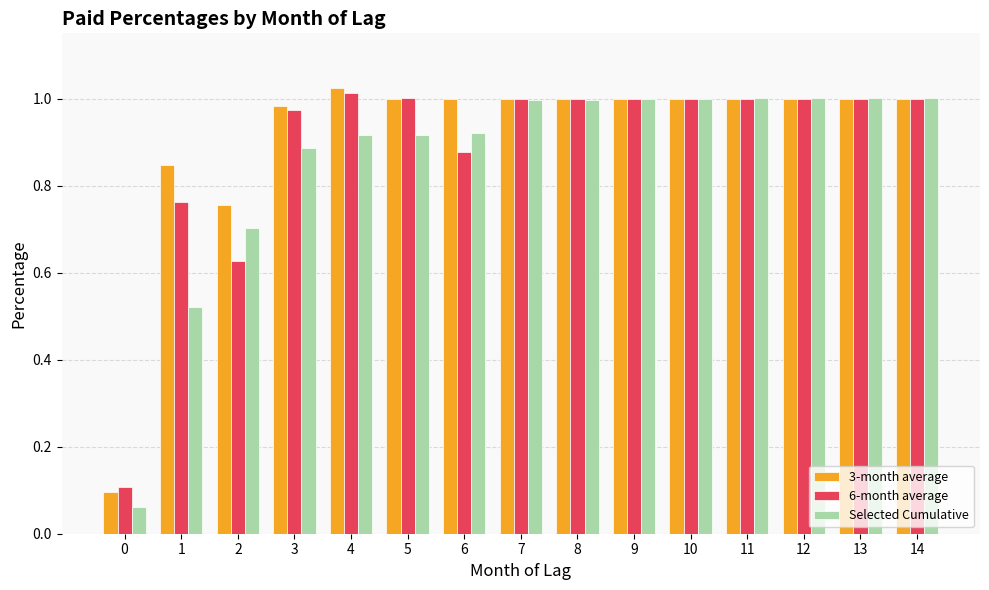

Are the bars horizontal?

No